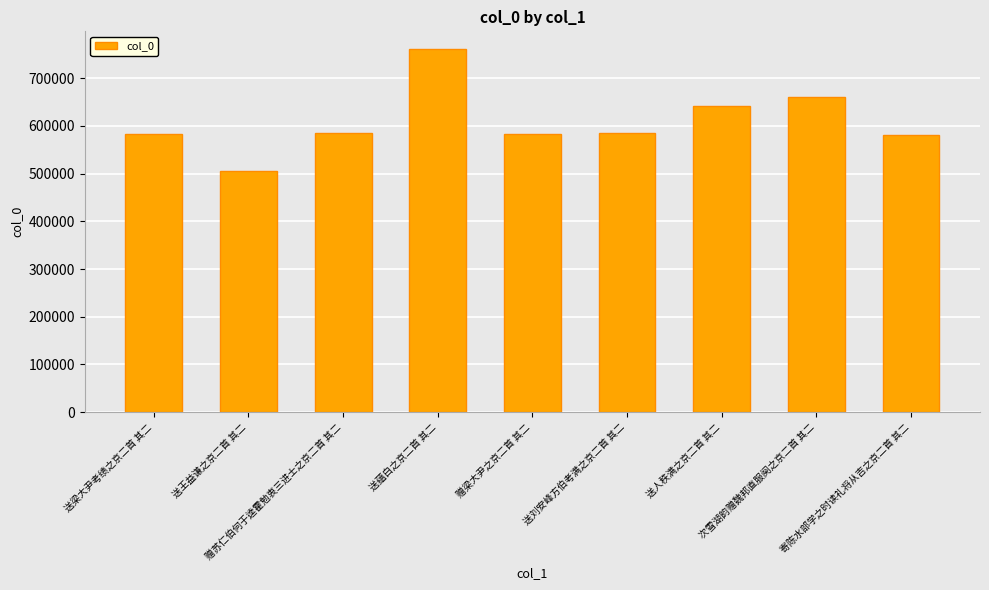

Is it true that the value at 赠苏仁伯何于逵霍勉衷三进士之京二首 其二 is 585810?

True